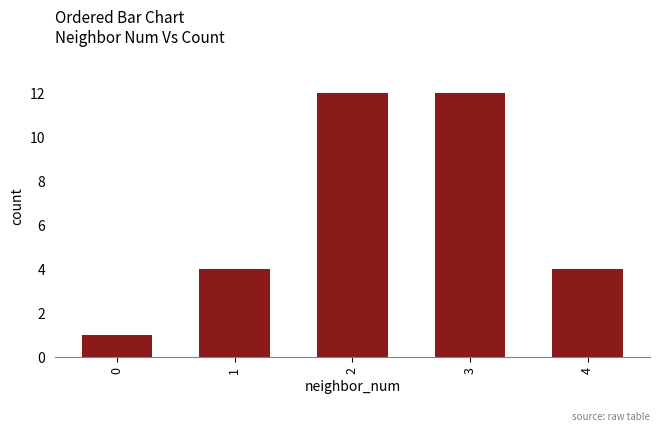

What is the change in value from 1 to 3?

+8